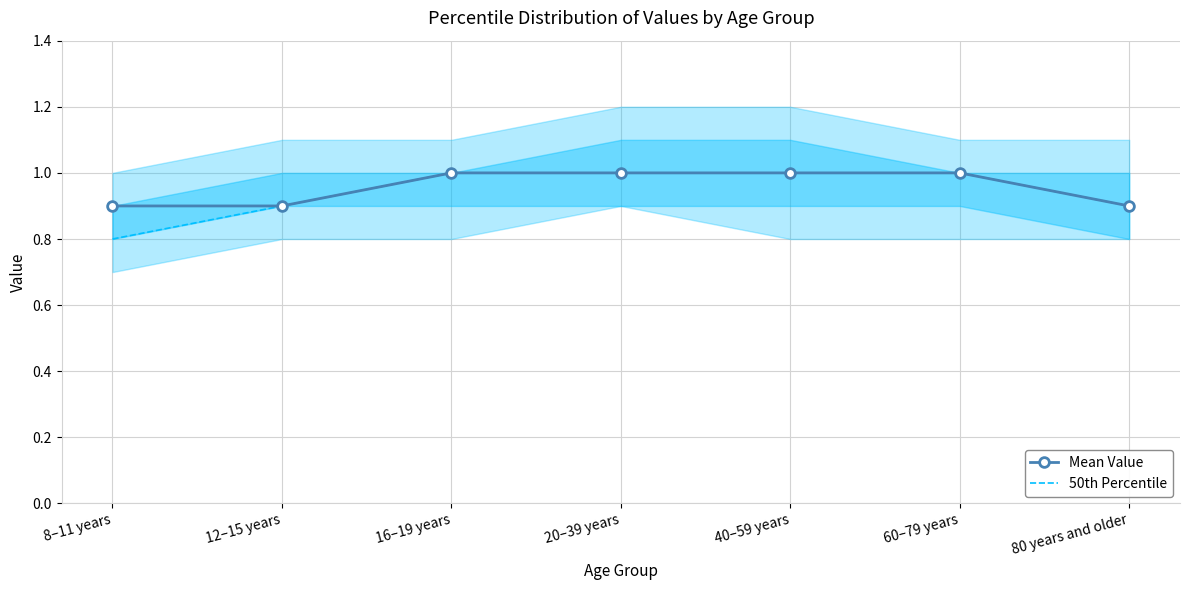

True or false: 50th Percentile and Mean Value cross at least once.

False